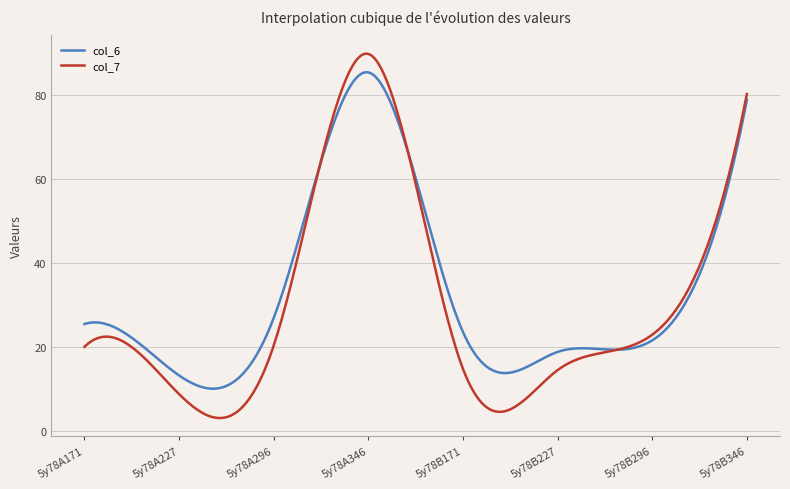

List the series in order of their peak value, highest first.

col_7, col_6